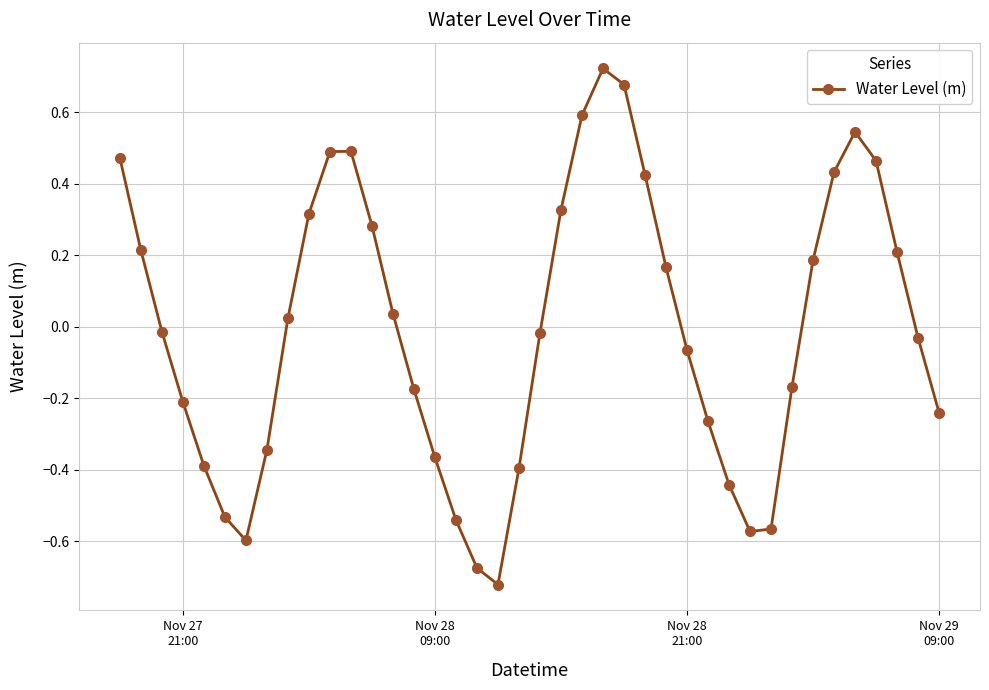

How many points are lower than both their immediate neighbors (excluding endpoints)?

3